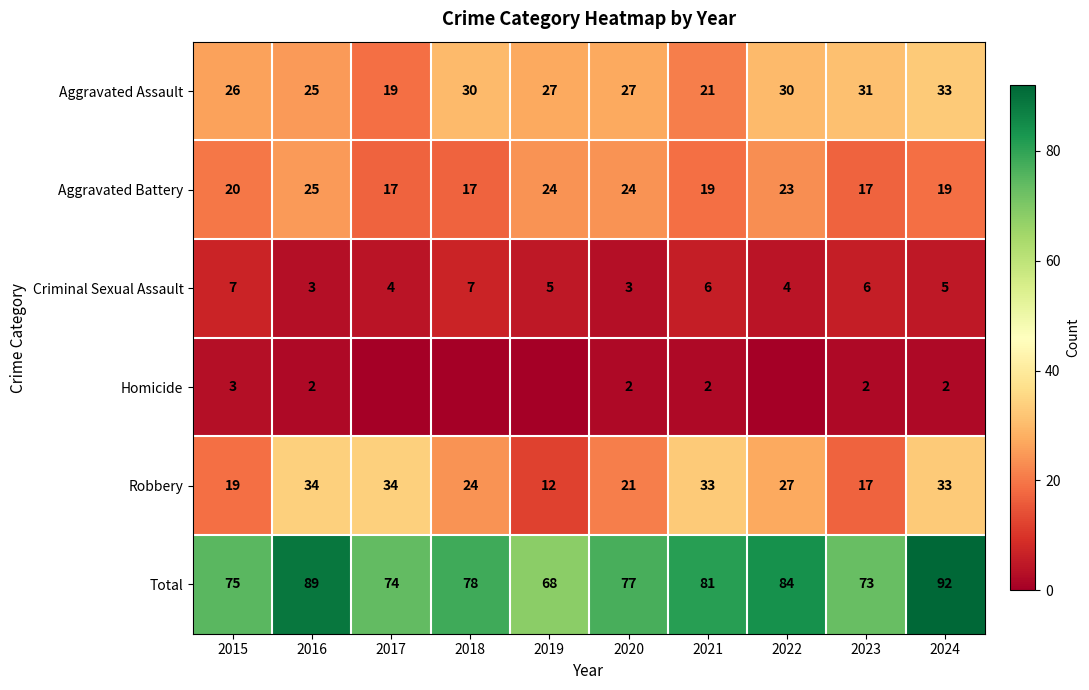

The Criminal Sexual Assault series shows 5 at 2024. True or false?

True